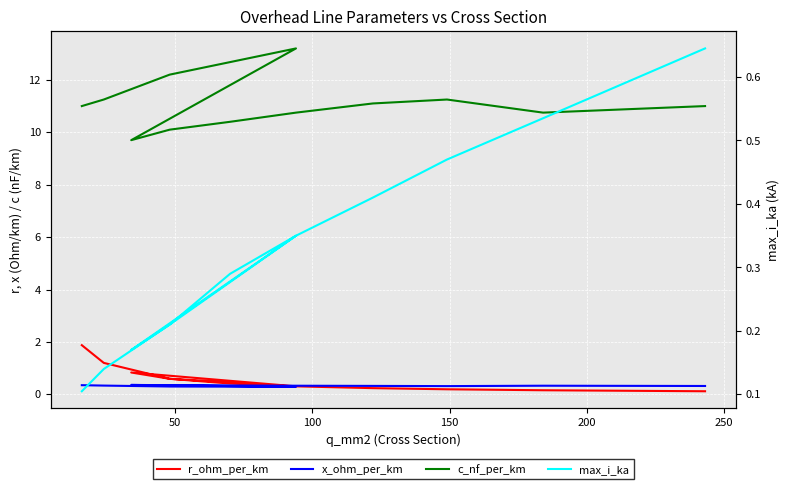

What is the difference between the maximum and minimum values in the x_ohm_per_km series?

0.1